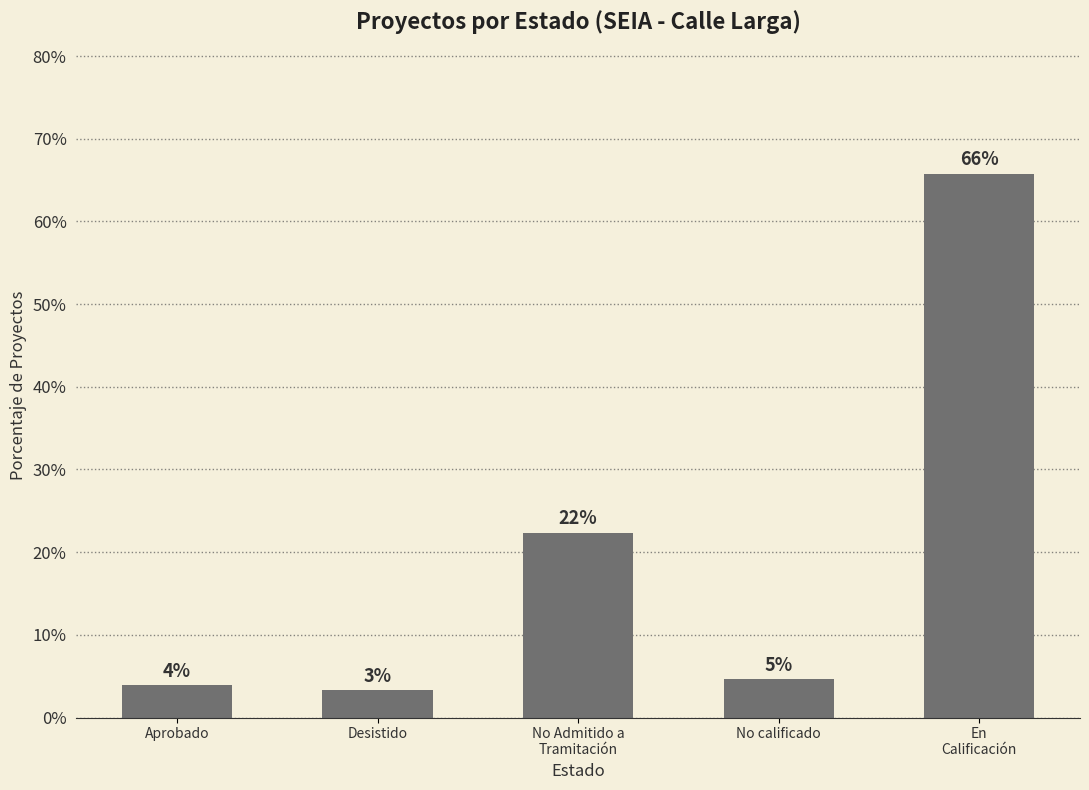

How many bars are there in total?

5